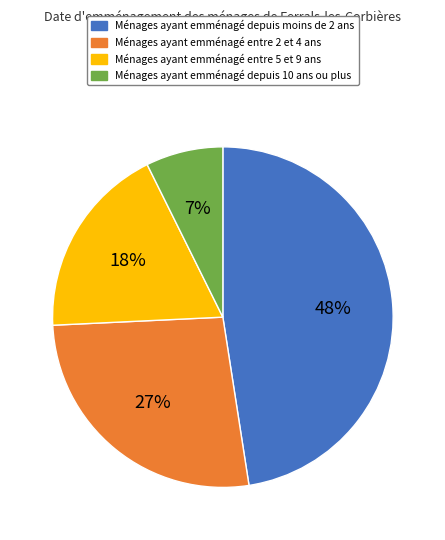

Which has a higher value, Ménages ayant emménagé entre 2 et 4 ans or Ménages ayant emménagé entre 5 et 9 ans?

Ménages ayant emménagé entre 2 et 4 ans